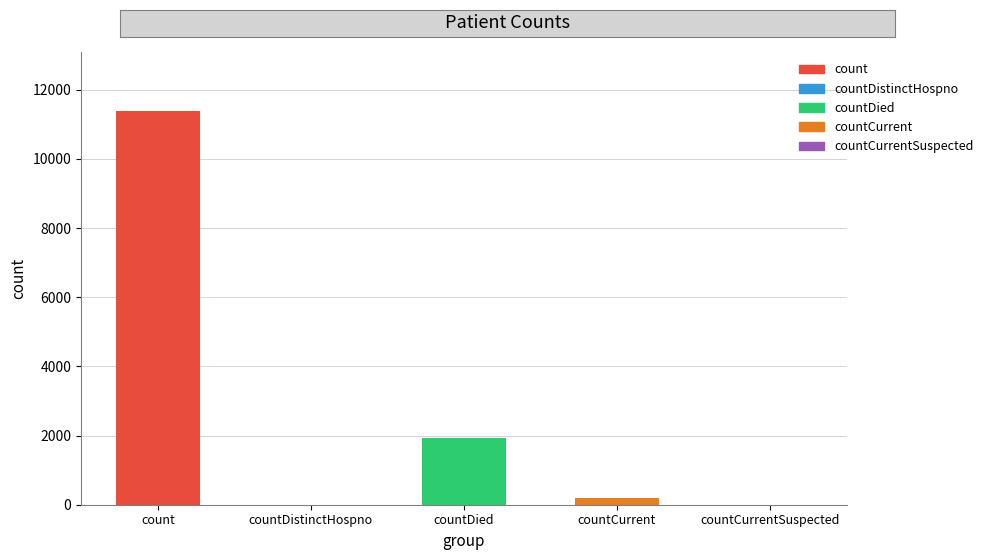

True or false: the data shows 5439 at countCurrentSuspected.

False